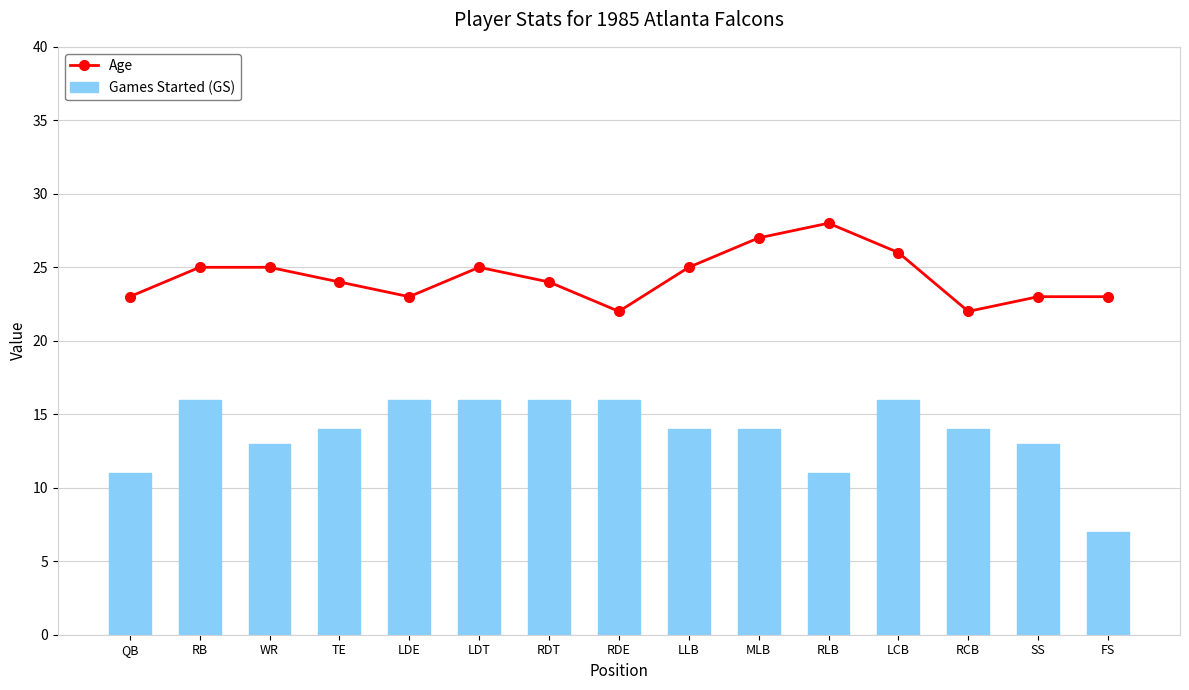

What is the spread (max minus min) of values at LDT?

9